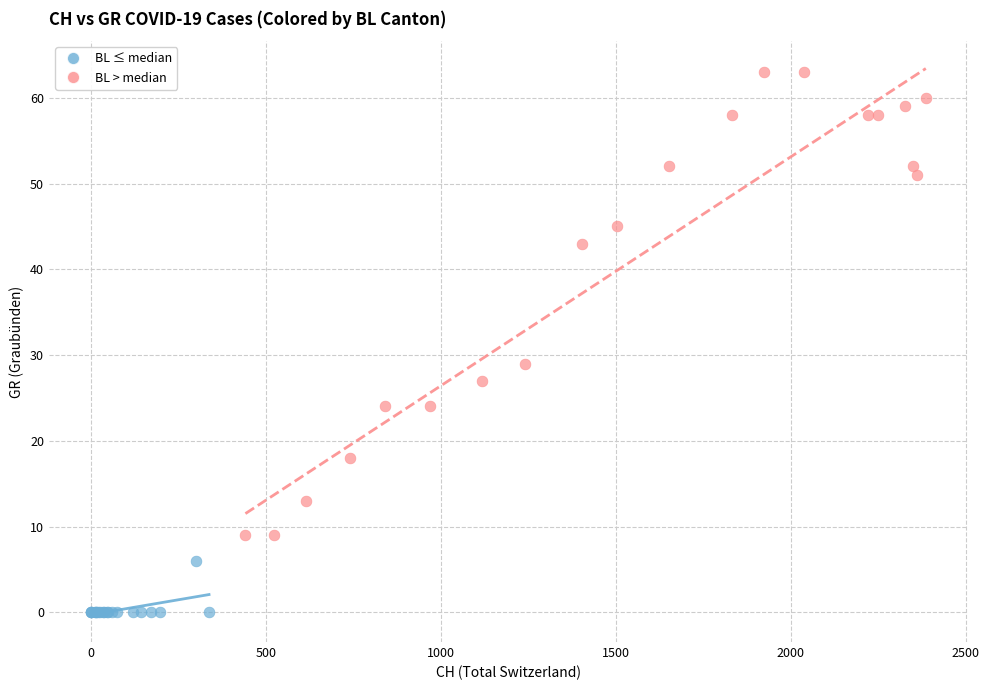

Which series has the largest Y range (max minus min)?

BL > median